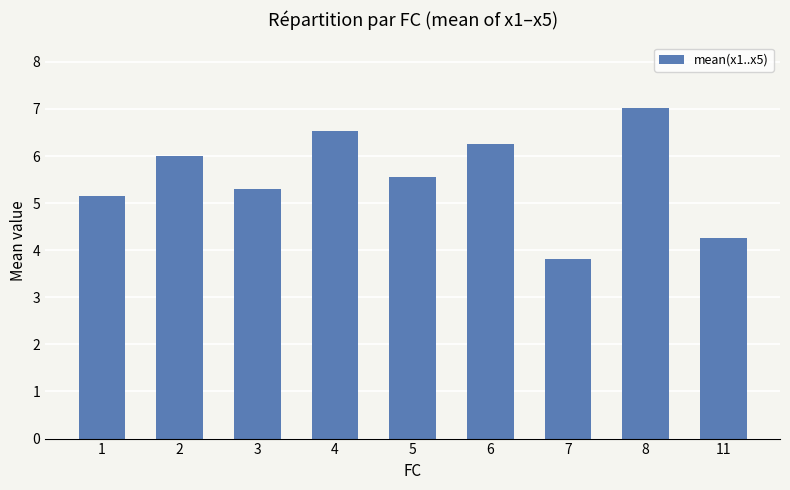

Reading left to right, transcribe all the data shown in this chart.

5.2	6.0	5.3	6.5	5.5	6.3	3.8	7.0	4.3